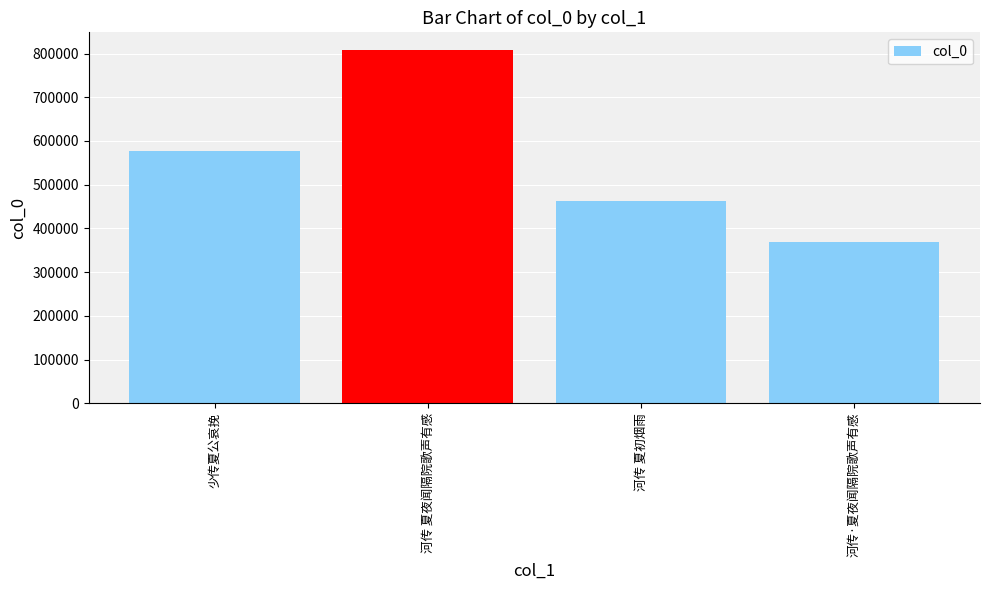

What is the minimum value shown in the chart?

369047